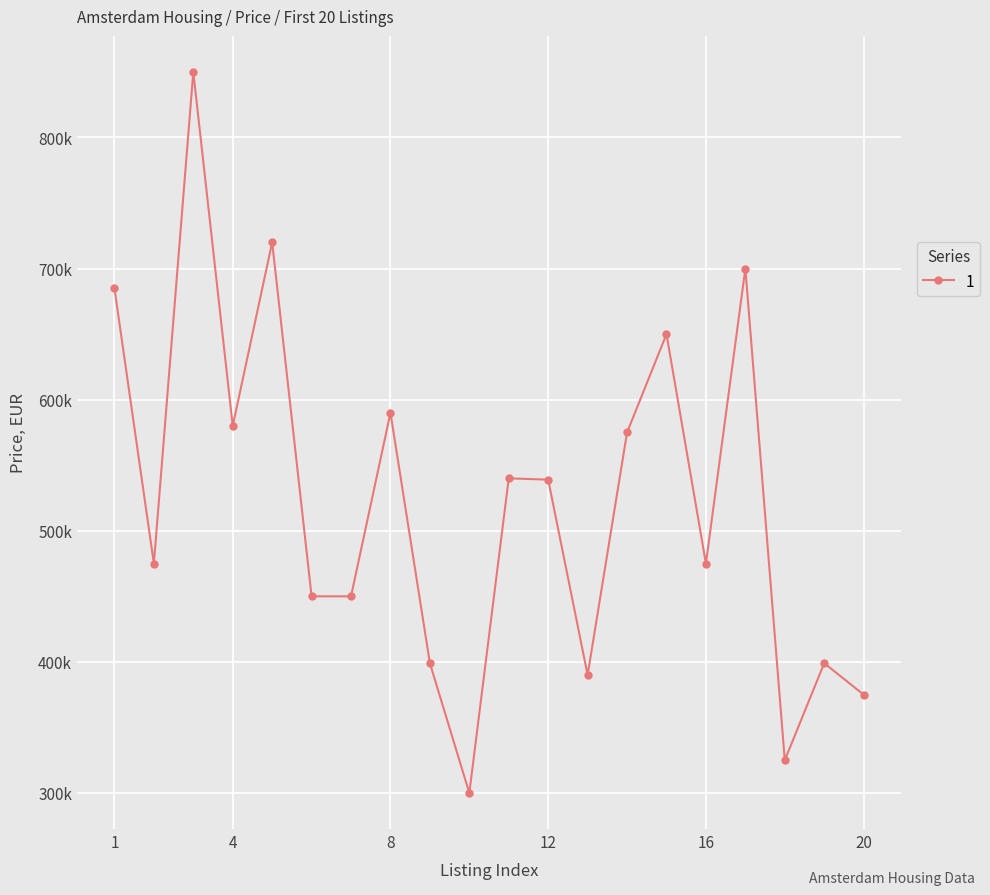

Is this an area chart (filled region under the line)?

No